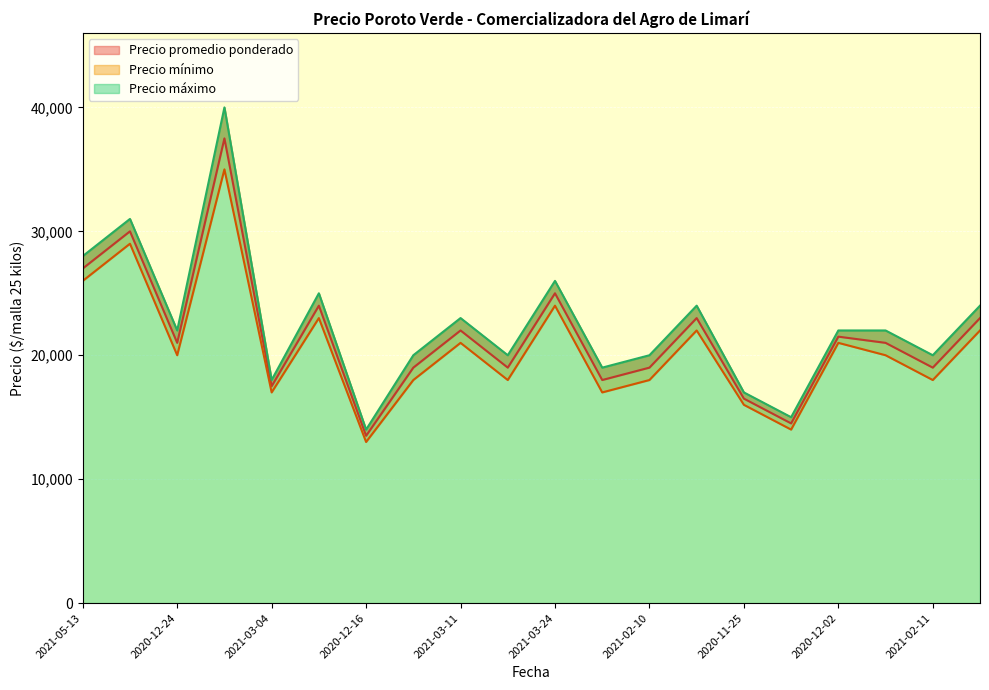

What is the value of the Precio mínimo point at the 20th from the left?

18000